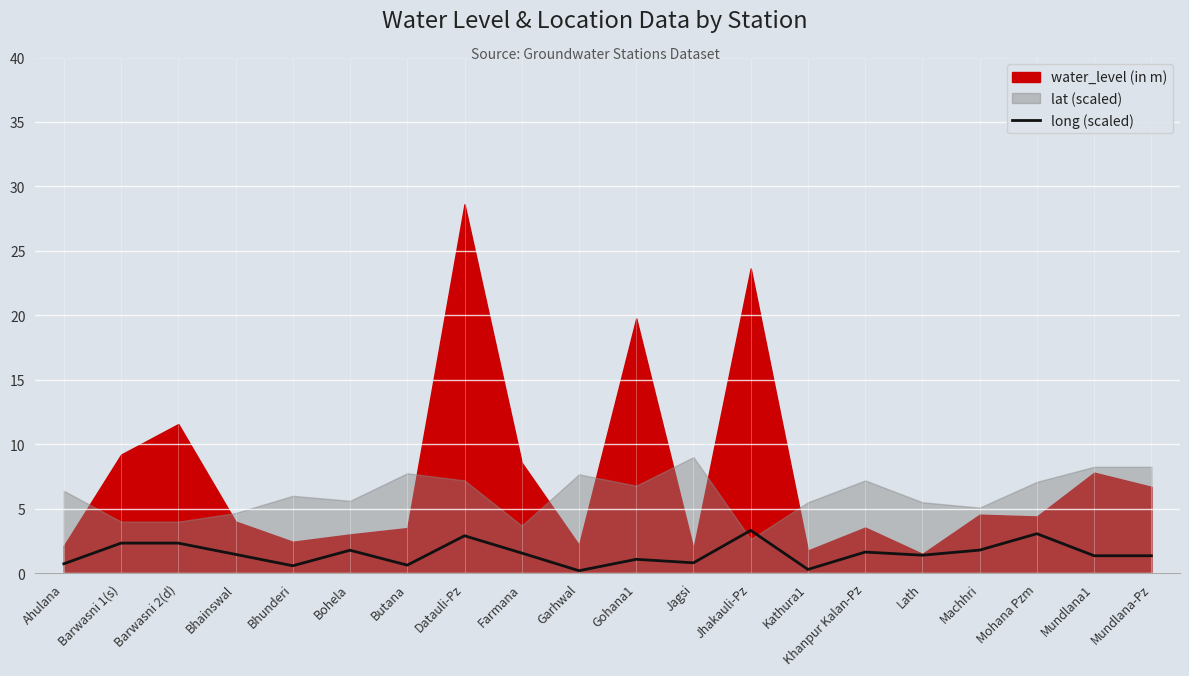

The long (scaled) series shows 0.3 at Kathura1. True or false?

True